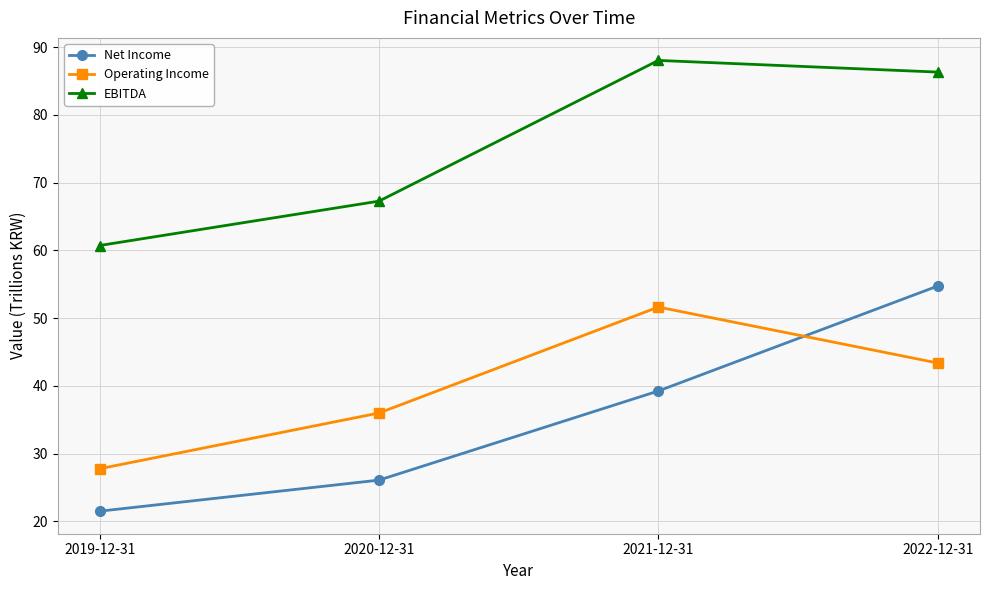

True or false: EBITDA and Operating Income cross at least once.

False